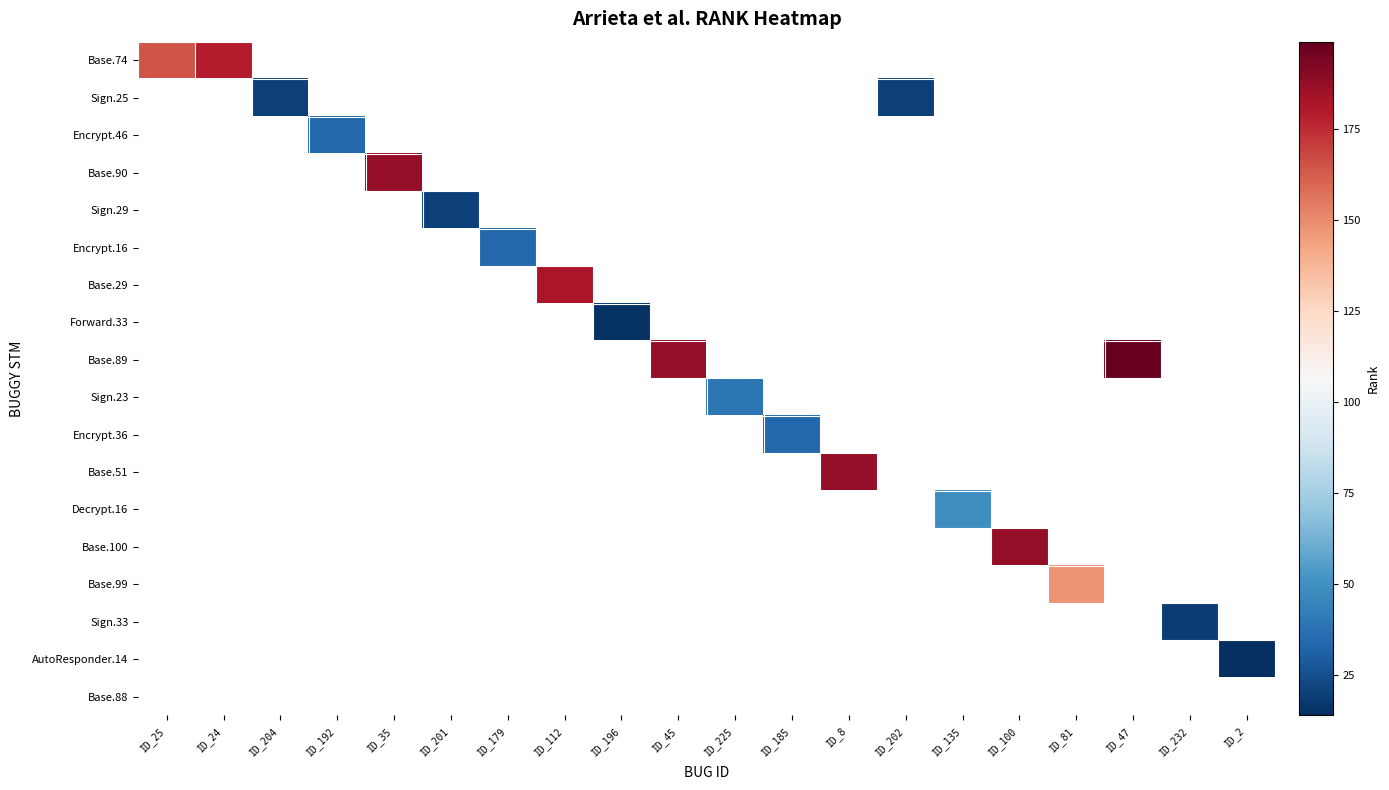

What is the smallest value displayed?

14.0